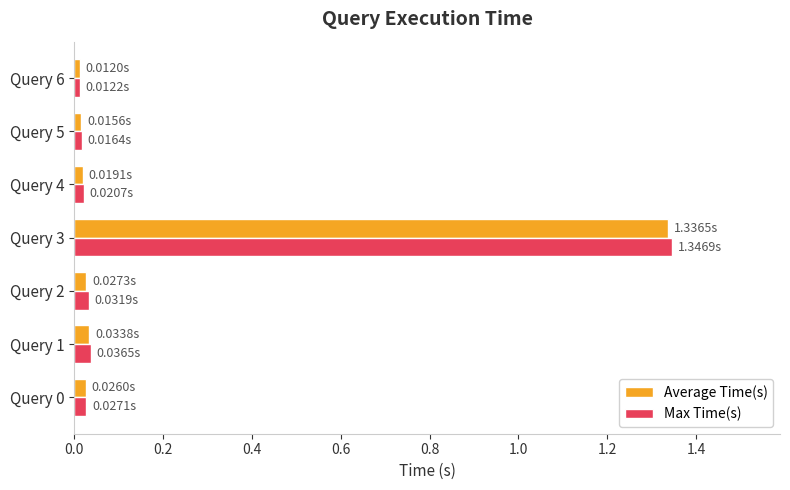

What is the total value across all series at Query 3?

2.7